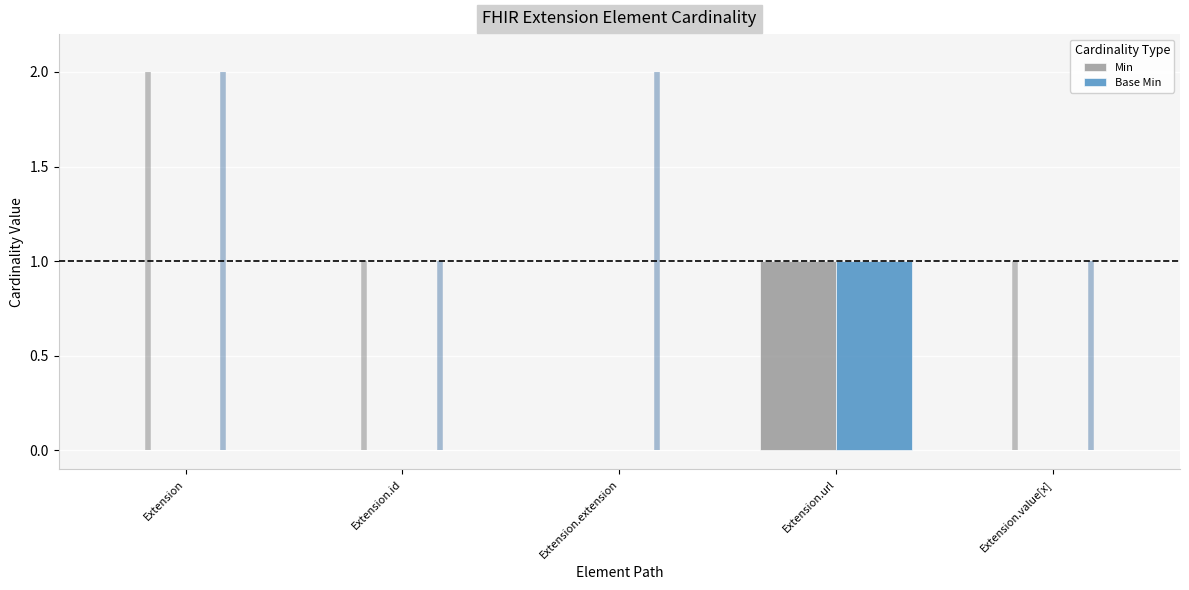

How many values in Min are above zero?

1